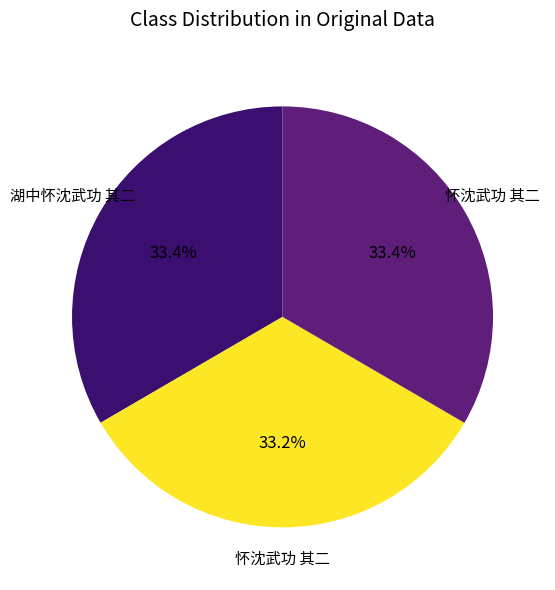

Count the number of slices in the pie.

3